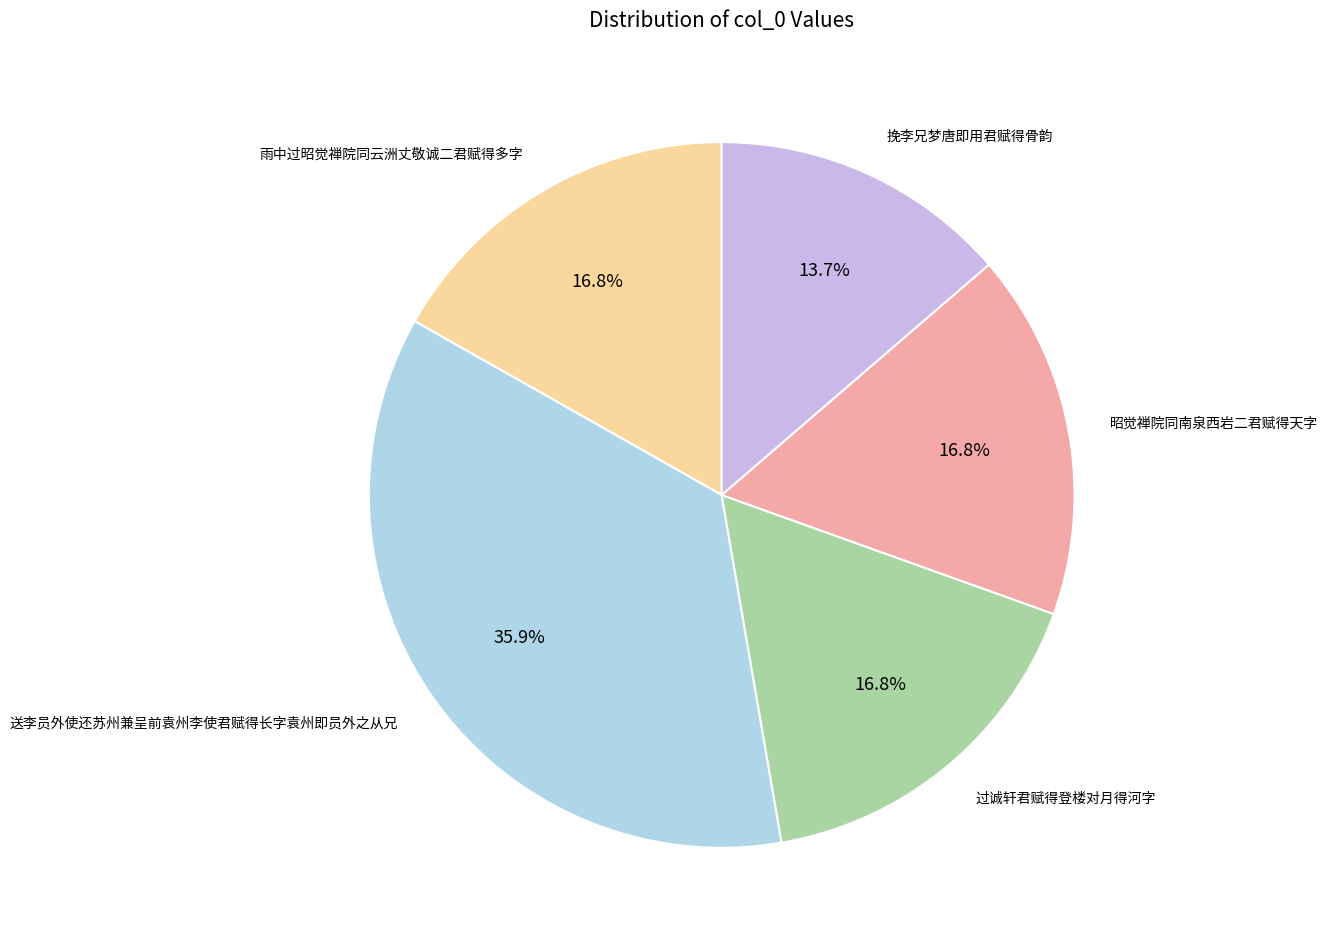

Is it true that 雨中过昭觉禅院同云洲丈敬诚二君赋得多字 is 11% of the pie?

False